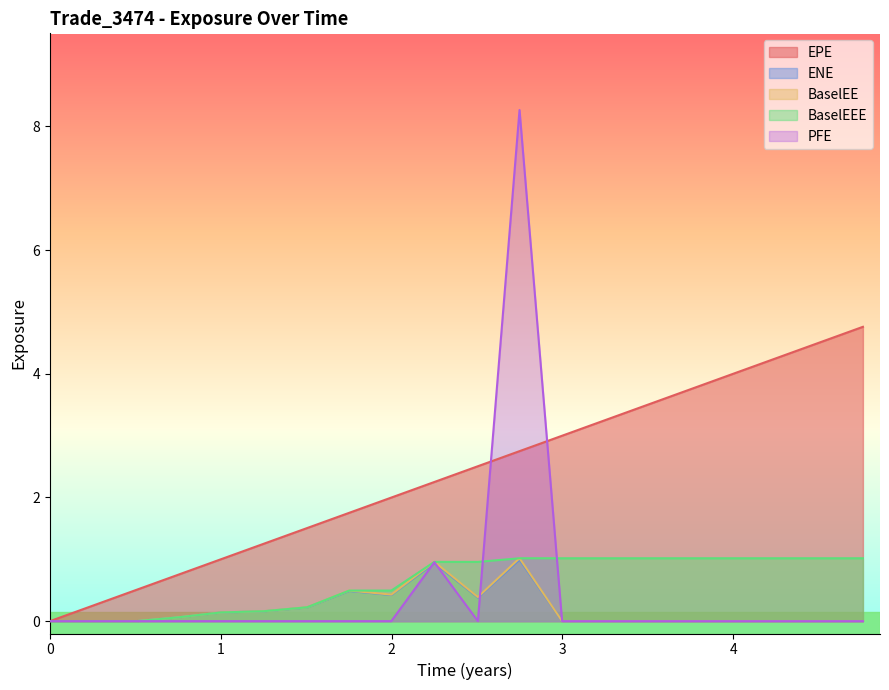

True or false: EPE and BaselEE cross at least once.

False